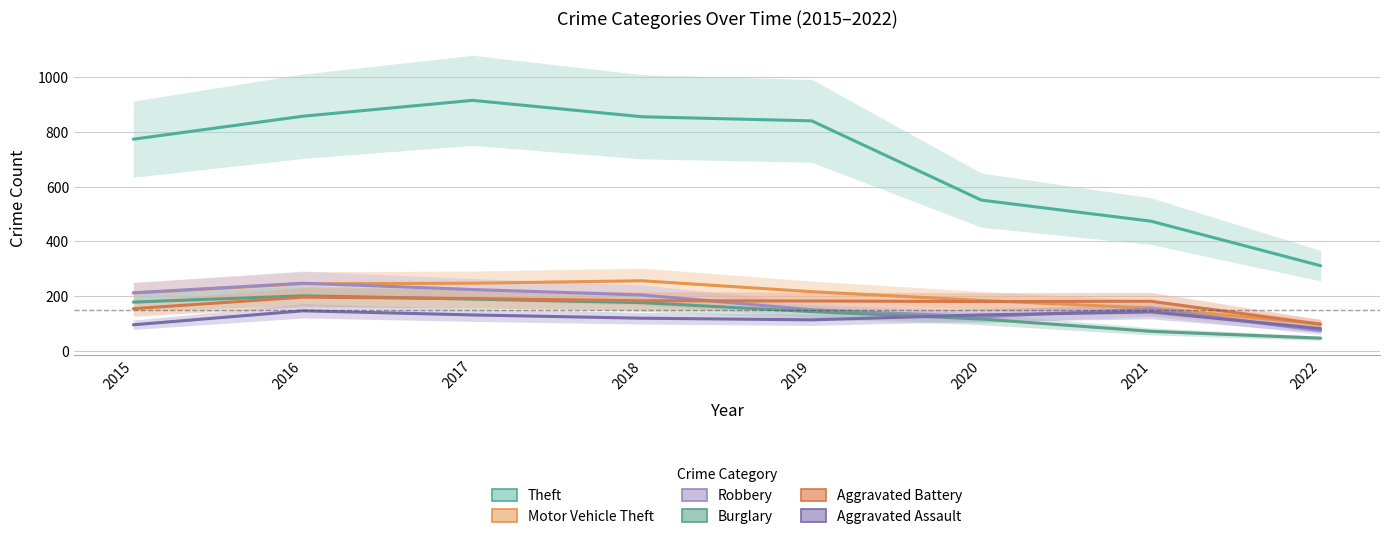

Rank the series by their maximum value, from highest to lowest.

Theft, Motor Vehicle Theft, Robbery, Burglary, Aggravated Battery, Aggravated Assault